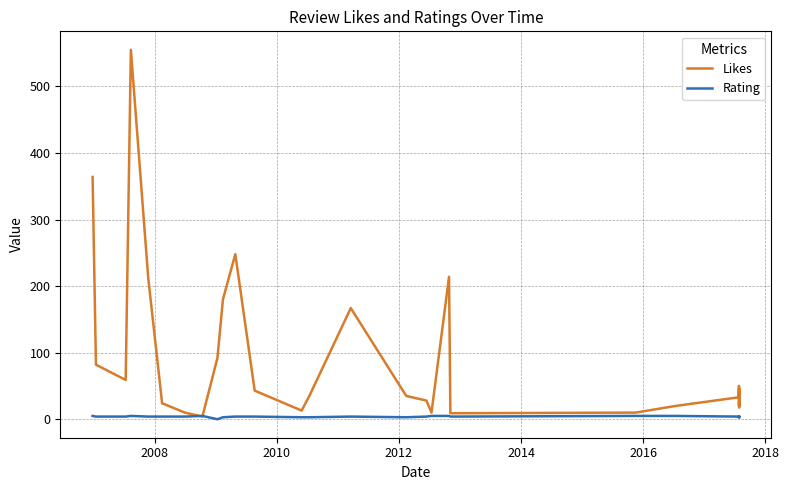

In Likes, how many points are higher than both neighbors (excluding endpoints)?

9